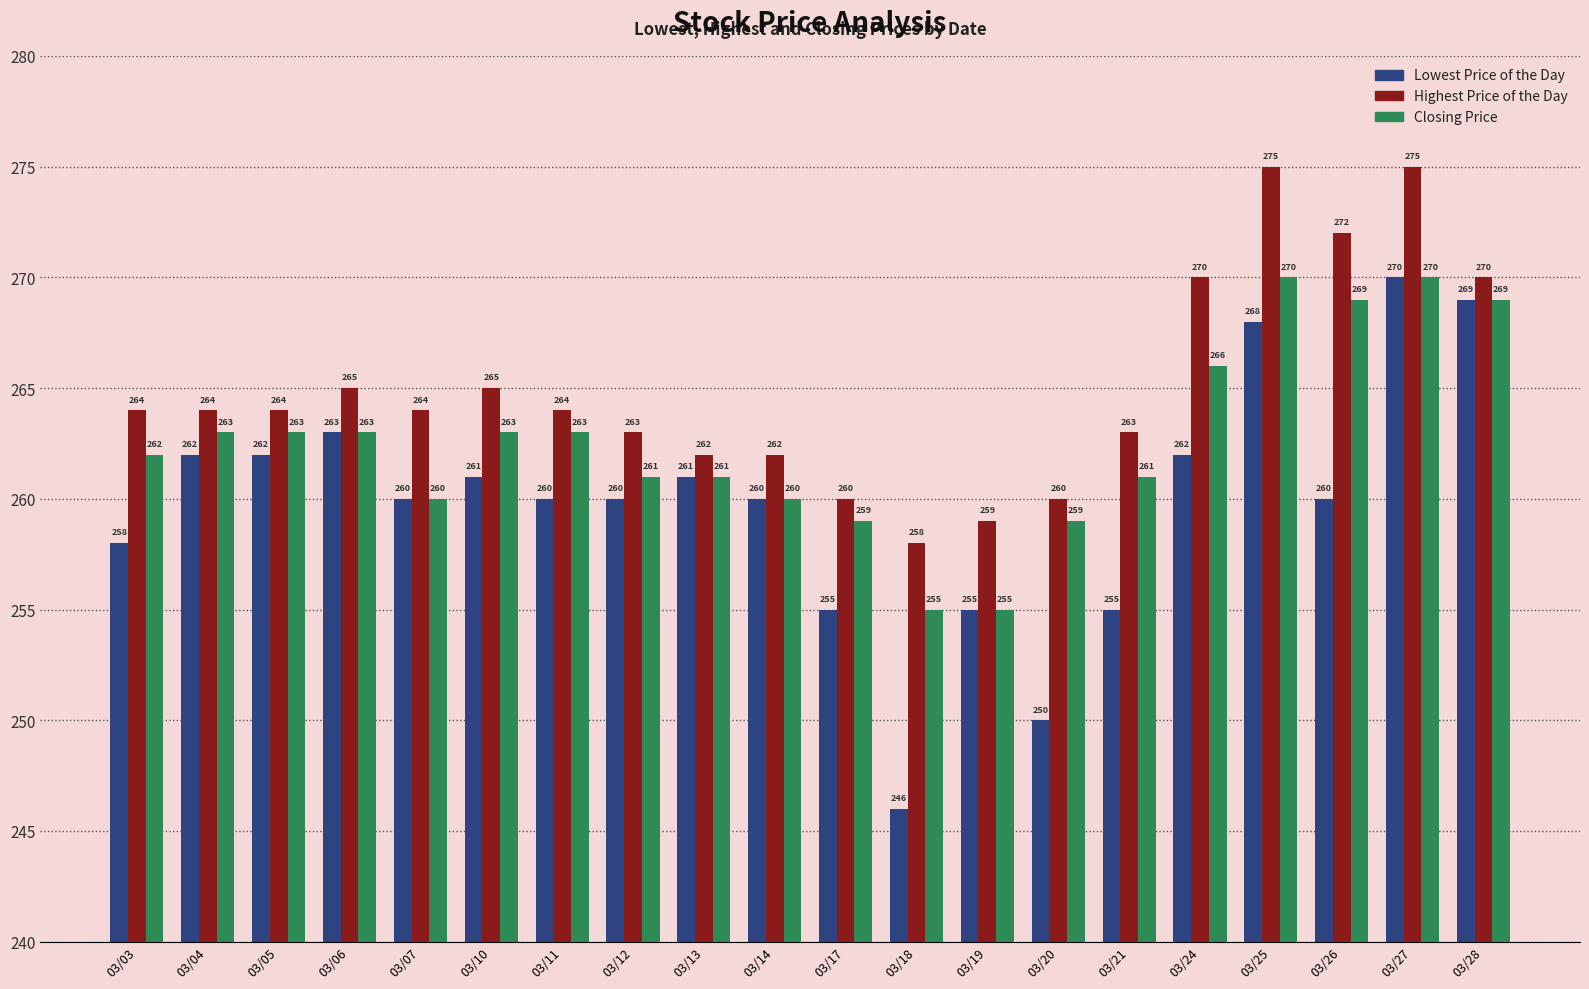

Which series has the largest total across all categories?

Highest Price of the Day